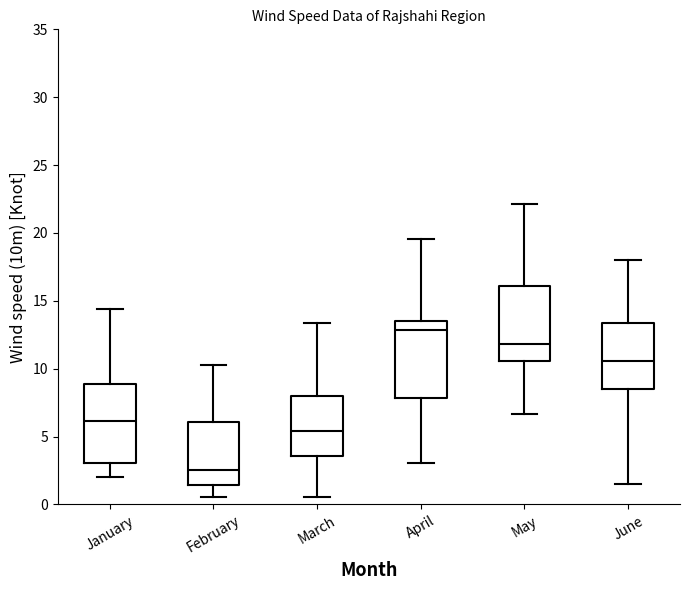

Which box's median line is the highest?

April